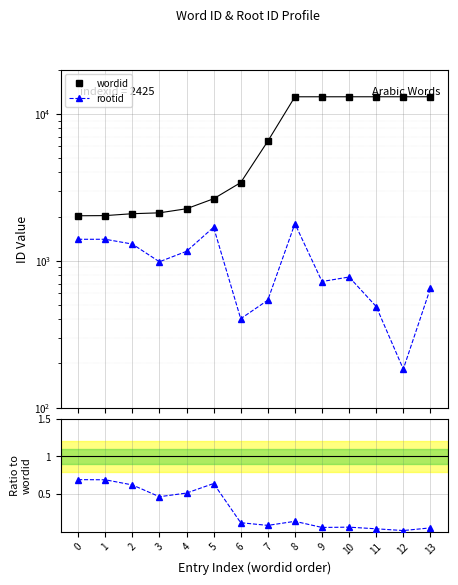

True or false: rootid and rootid / wordid intersect in this chart.

False